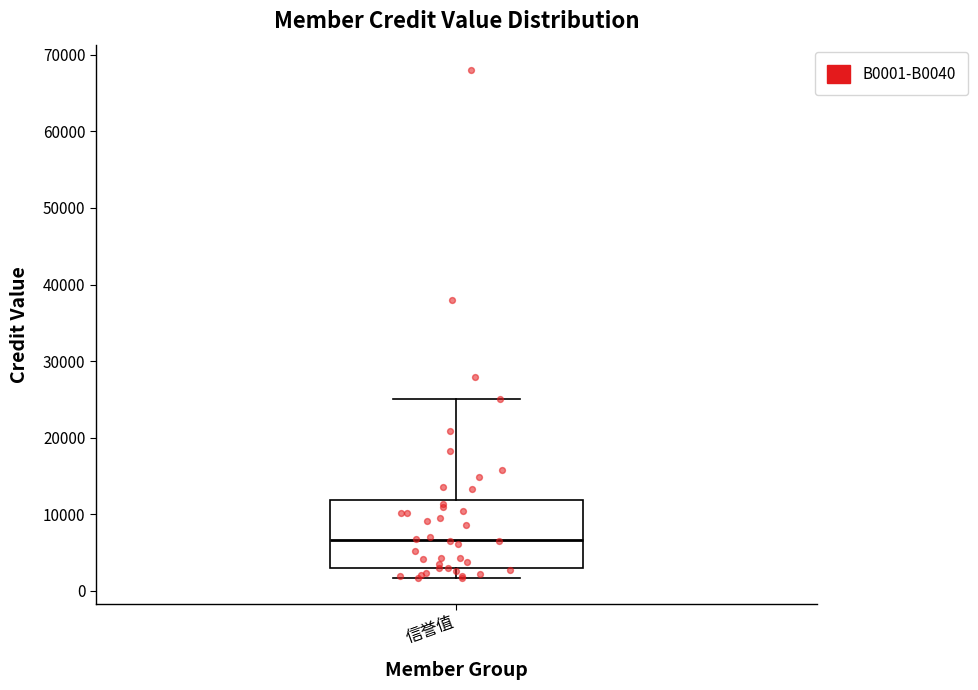

Read this box plot against the y-axis: the position of the median line, the range covered by the box, and the ends of both whiskers. The values are not printed on the chart, so give them approximately, as read against the axis.

median 7000, box 3000 to 12000, whiskers 2000 to 25000